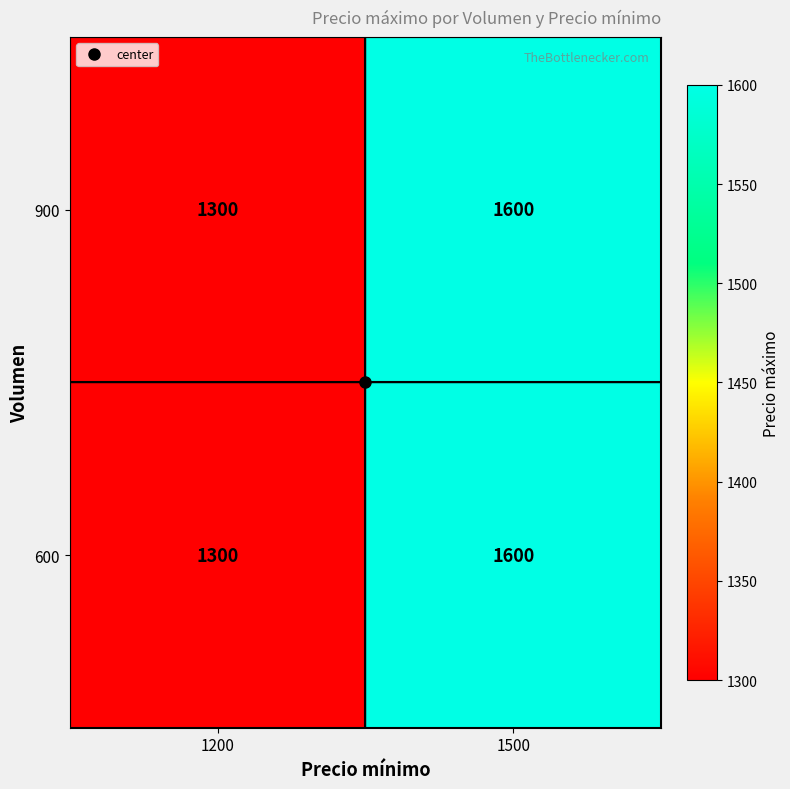

What is the total value across all series at 1200?

2600